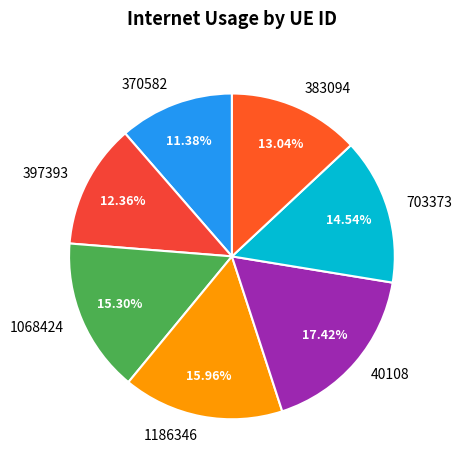

Count the number of slices in the pie.

7